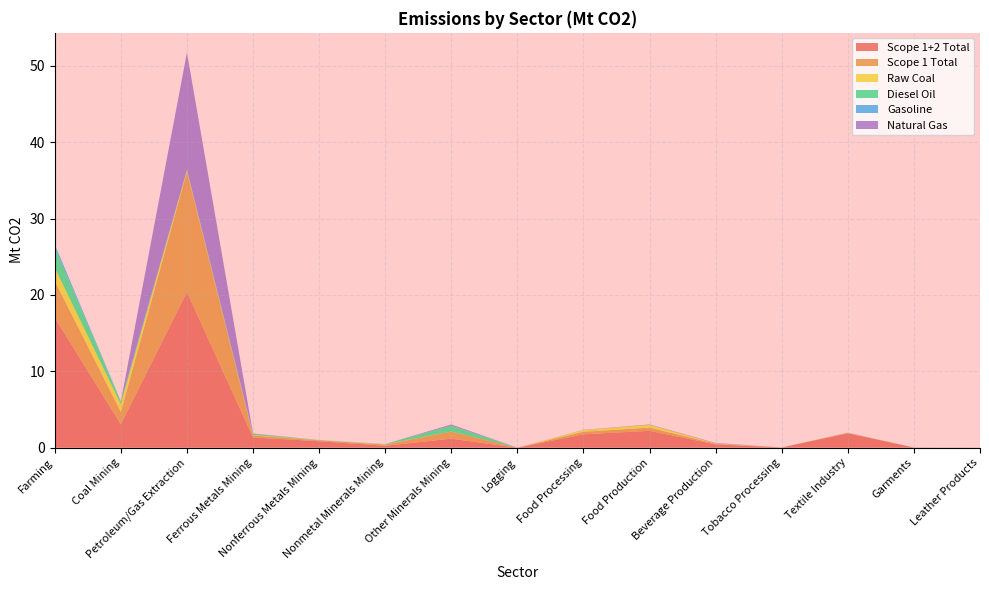

Reading left to right, what are all the values shown in this chart?

Scope 1+2 Total: 17.0	3.1	20.4	1.3	0.8	0.3	1.2	0.0	1.7	2.2	0.4	0.0	1.9	0.0	0.0
Scope 1 Total: 4.8	1.6	15.8	0.3	0.1	0.2	0.9	0.0	0.3	0.4	0.1	0.0	0.0	0.0	0.0
Raw Coal: 1.7	1.0	0.1	0.1	0.0	0.0	0.0	0.0	0.2	0.4	0.0	0.0	0.0	0.0	0.0
Diesel Oil: 2.6	0.4	0.0	0.1	0.0	0.0	0.8	0.0	0.0	0.0	0.0	0.0	0.0	0.0	0.0
Gasoline: 0.4	0.0	0.0	0.0	0.0	0.0	0.0	0.0	0.0	0.0	0.0	0.0	0.0	0.0	0.0
Natural Gas: 0.0	0.0	15.3	0.1	0.0	0.0	0.1	0.0	0.0	0.0	0.1	0.0	0.0	0.0	0.0